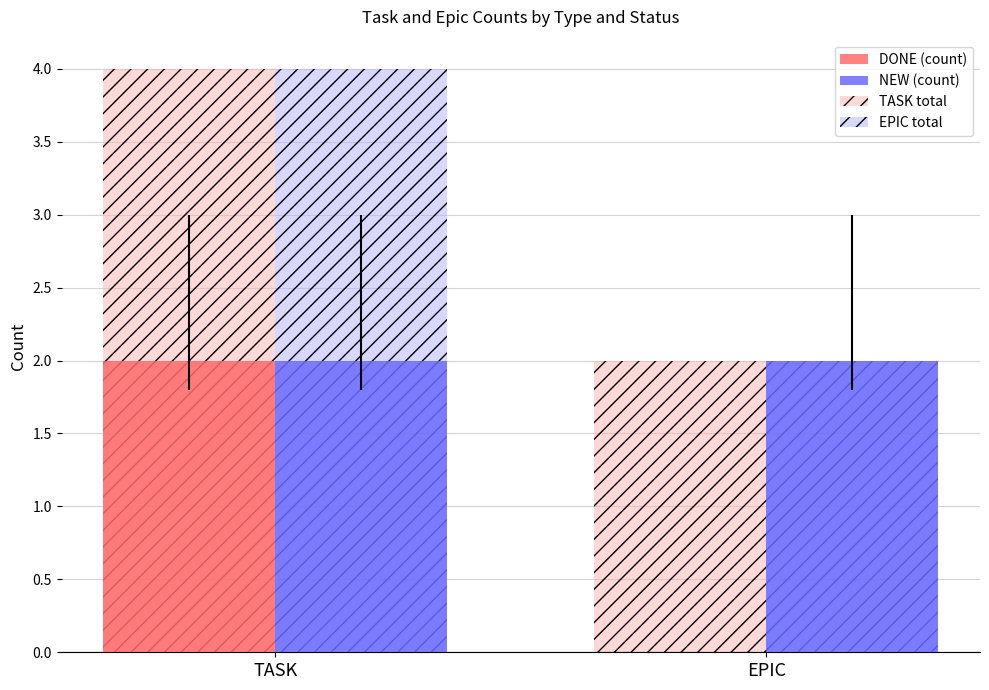

Read the TASK total value at TASK.

4